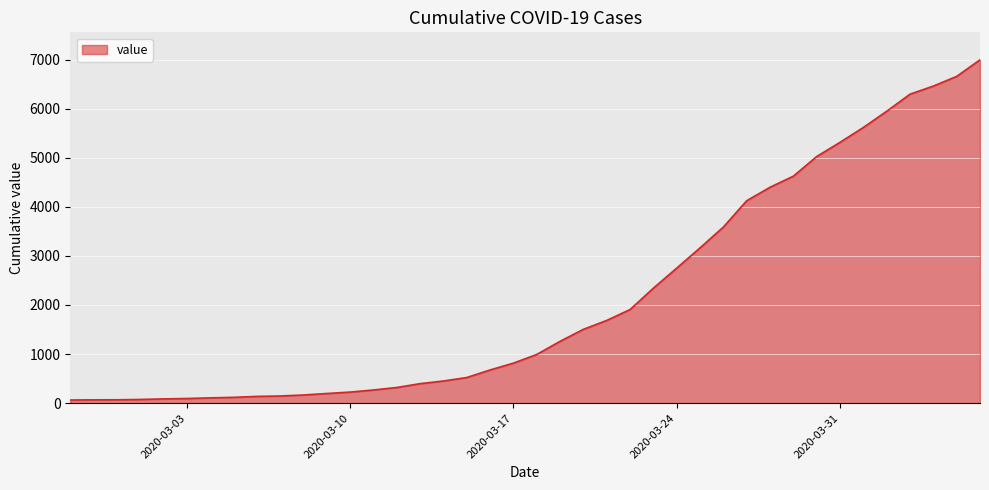

What is the greatest value displayed?

6995